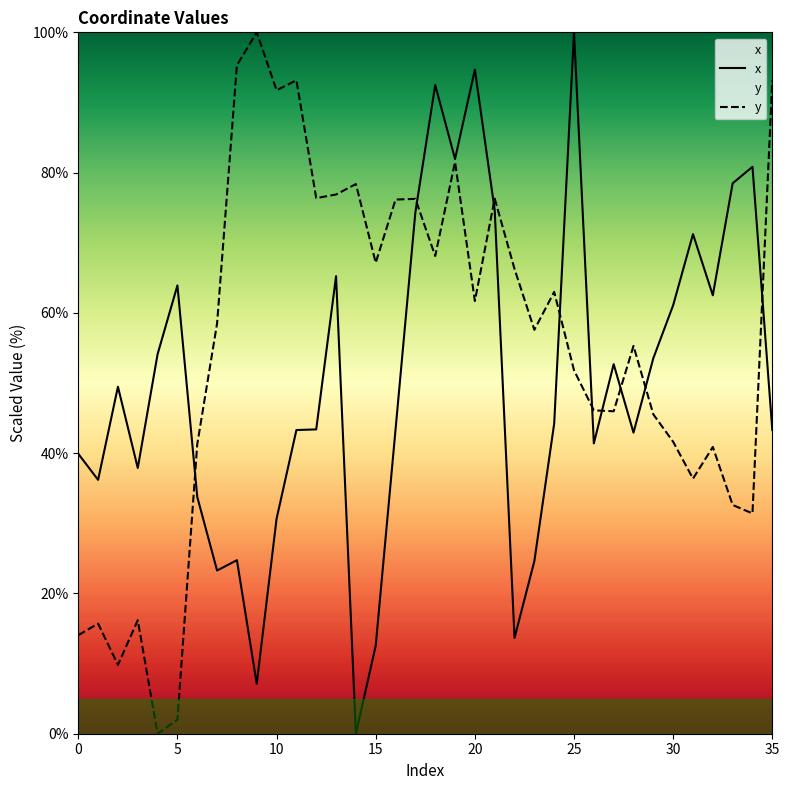

Count the number of data series in this chart.

2